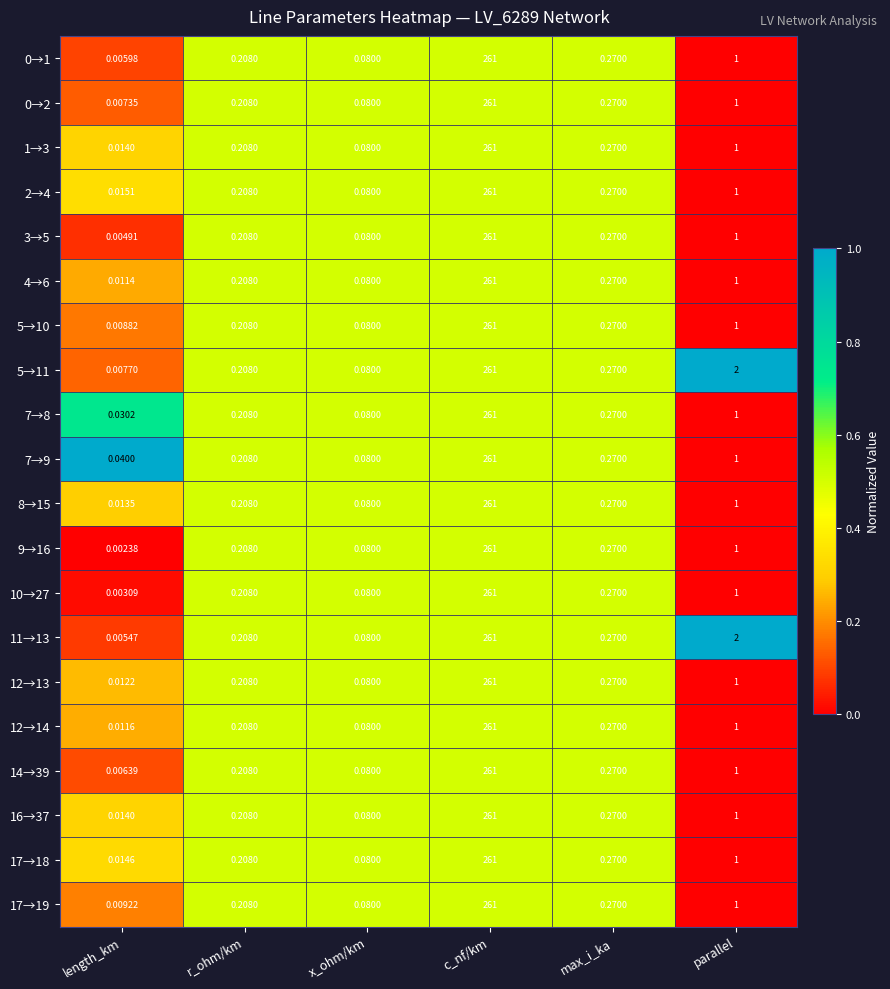

At which label is 7→9 closest to 130?

parallel